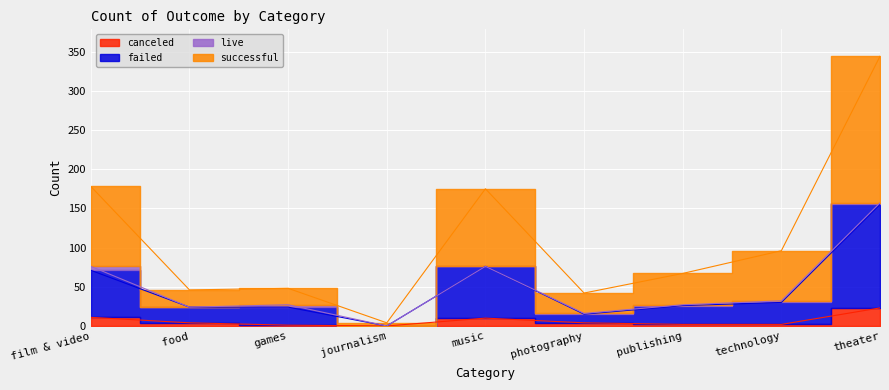

The value of successful at publishing is 108. True or false?

False